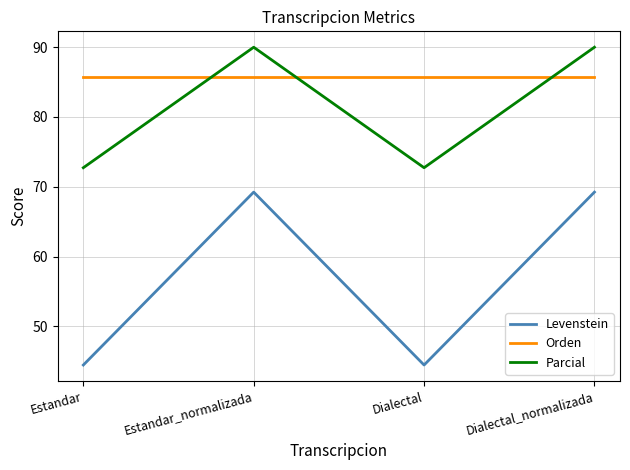

Rank the series at Estandar_normalizada from highest to lowest value.

Parcial, Orden, Levenstein